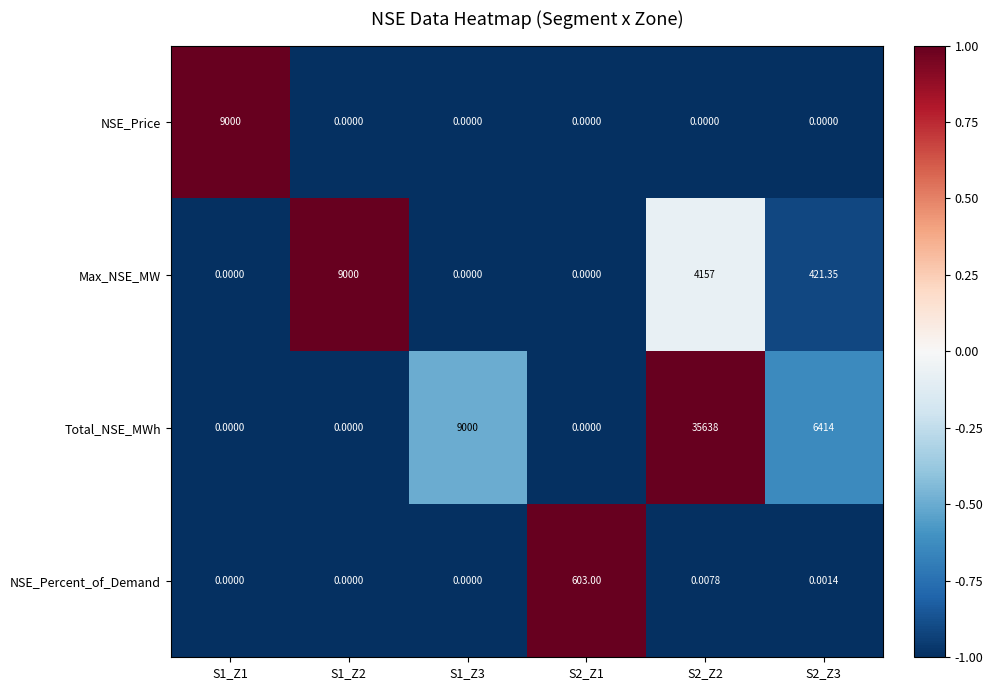

What is the total value across all series at S1_Z1?

9000.0